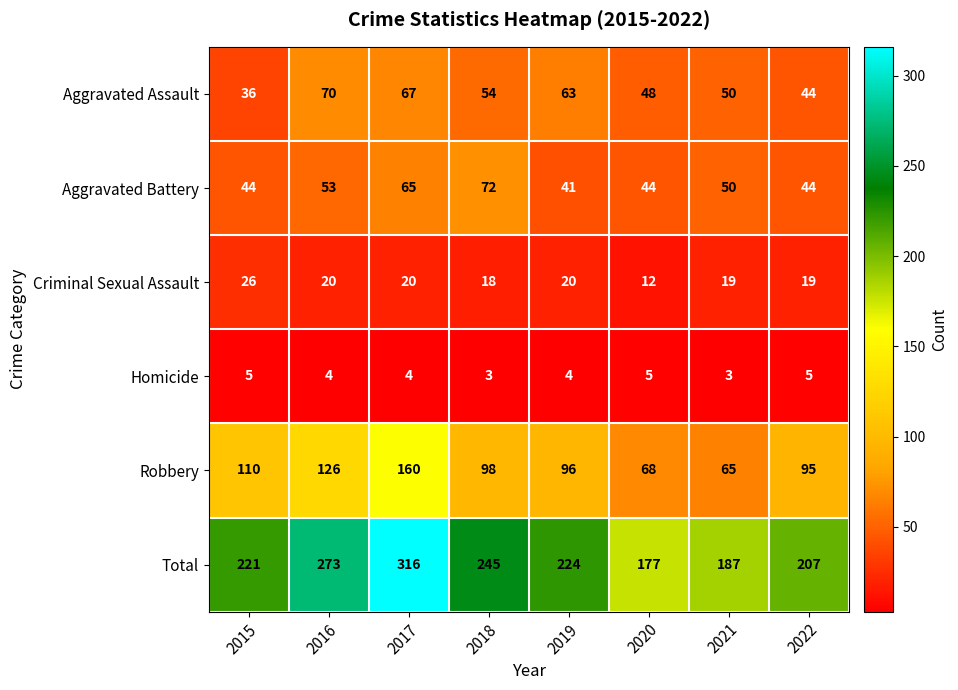

What is the difference between the maximum and minimum values in the Aggravated Assault series?

34